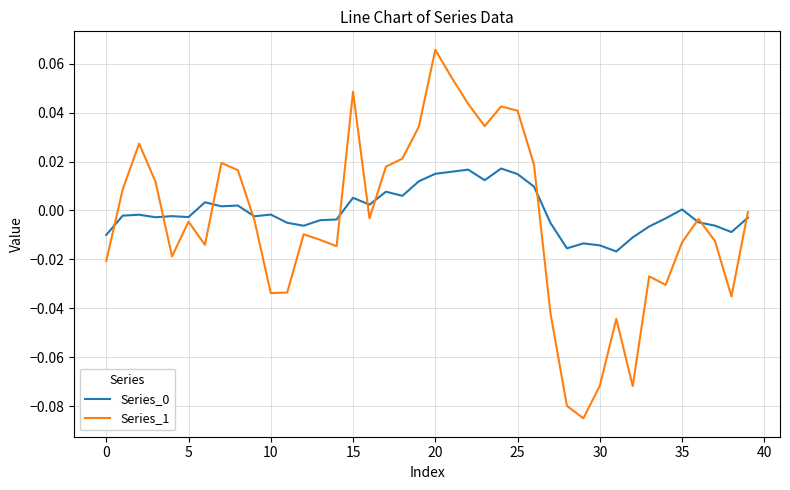

After their last crossing, which series has the higher values: Series_1 or Series_0?

Series_1